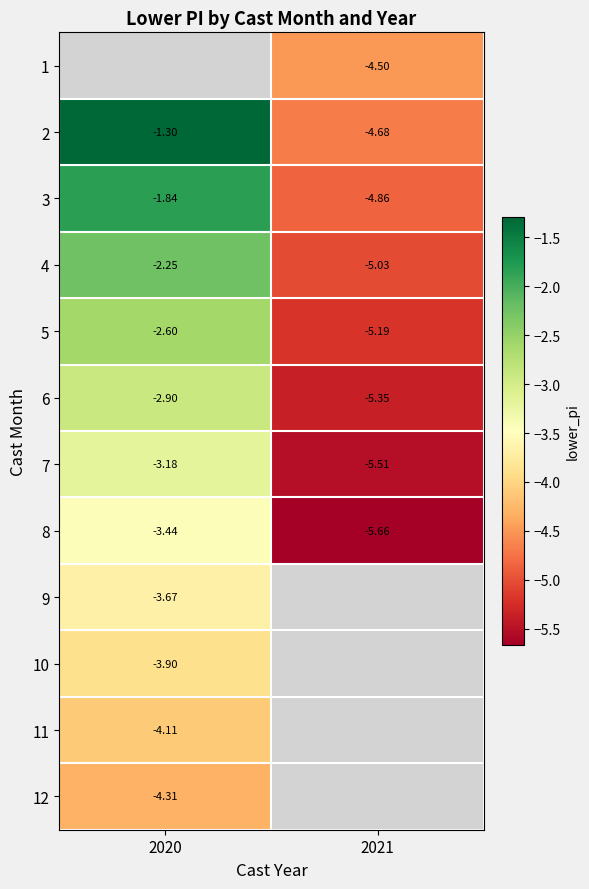

List the labels in order of 5 value, largest first.

2020, 2021